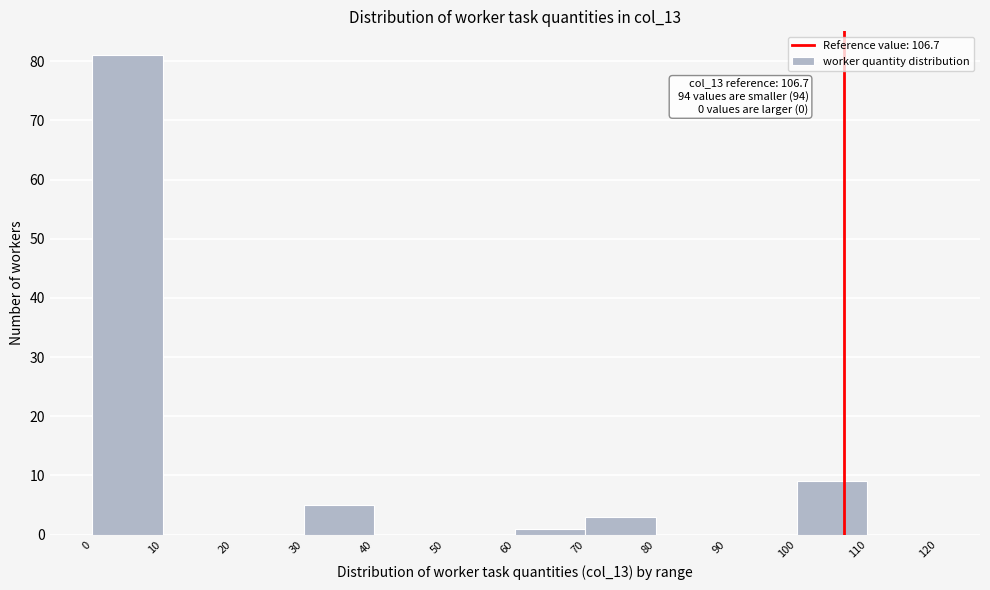

Which range on the x-axis has the tallest bar?

0 to 10